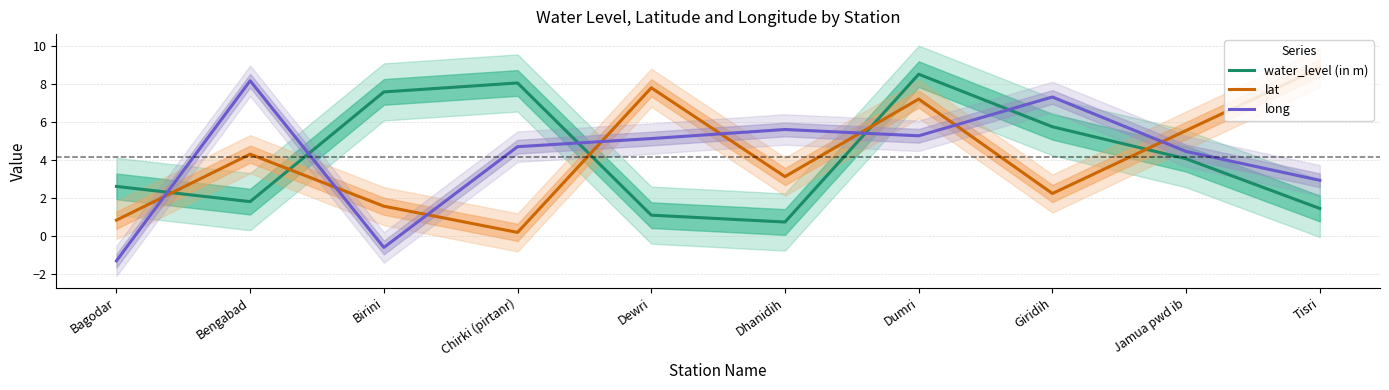

Reading left to right, list all the values displayed in this chart.

water_level (in m): 2.6	1.8	7.6	8.1	1.1	0.8	8.5	5.8	4.1	1.5
lat: 0.8	4.3	1.6	0.2	7.8	3.1	7.2	2.2	5.6	8.8
long: -1.3	8.2	-0.6	4.7	5.1	5.6	5.3	7.3	4.5	2.9